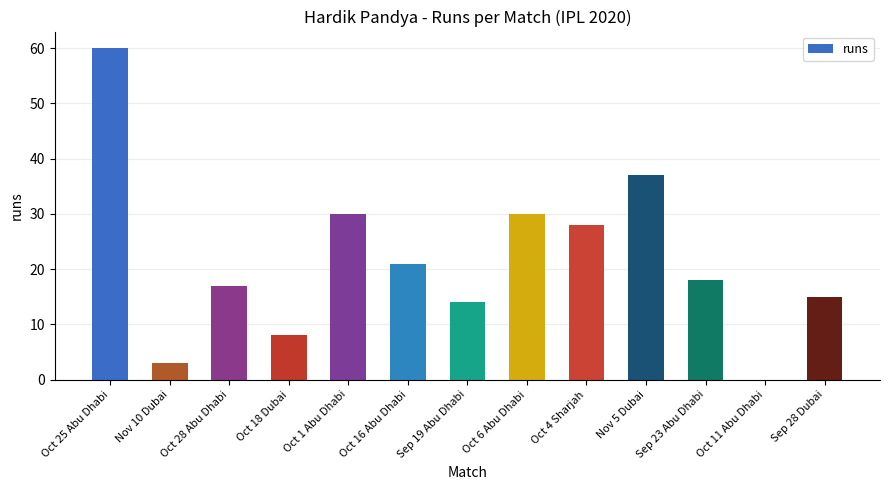

What is the sum of all values?

281